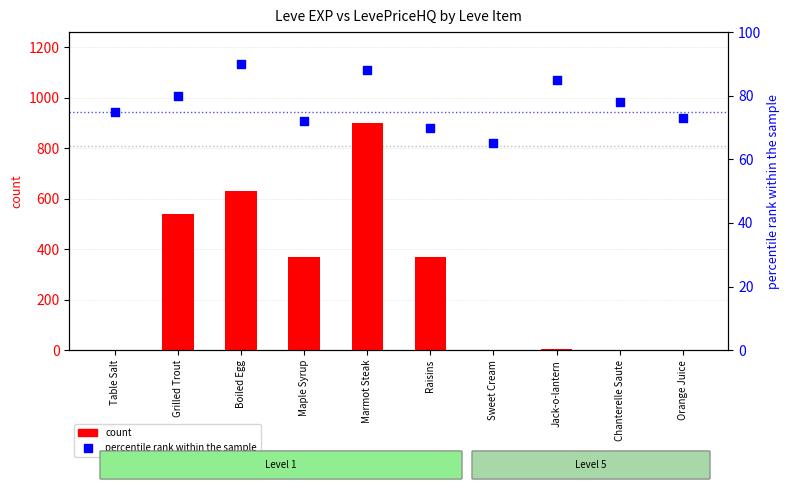

Which series has the widest spread of Y values?

count